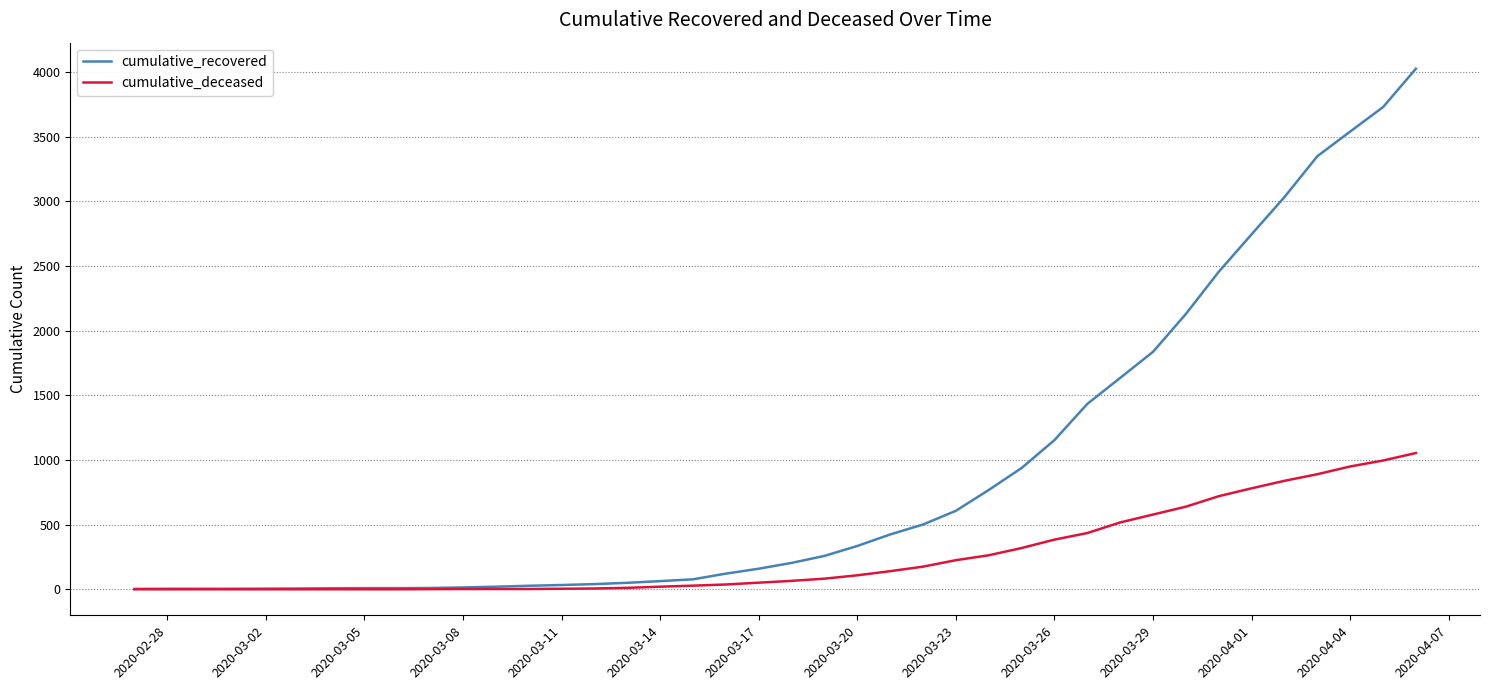

Which series has the largest total across all categories?

cumulative_recovered